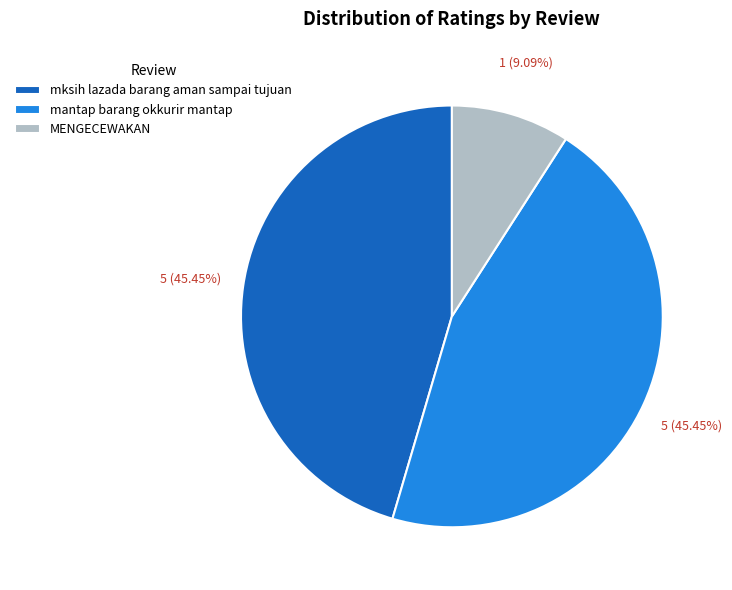

To the nearest percent, what is the combined percentage of mantap barang okkurir mantap and MENGECEWAKAN?

55%